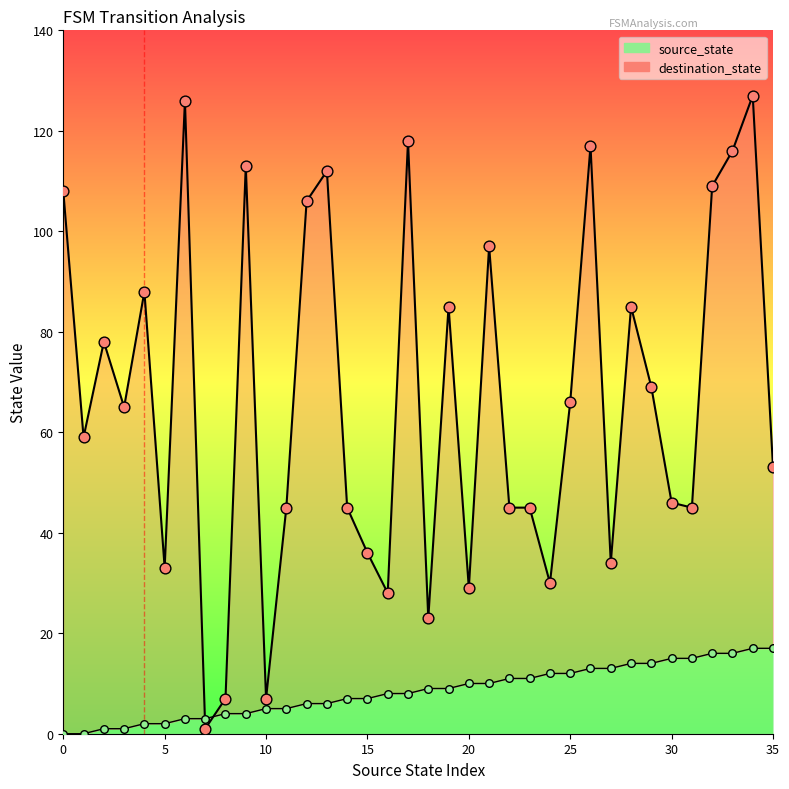

Which series reaches the maximum Y coordinate?

destination_state